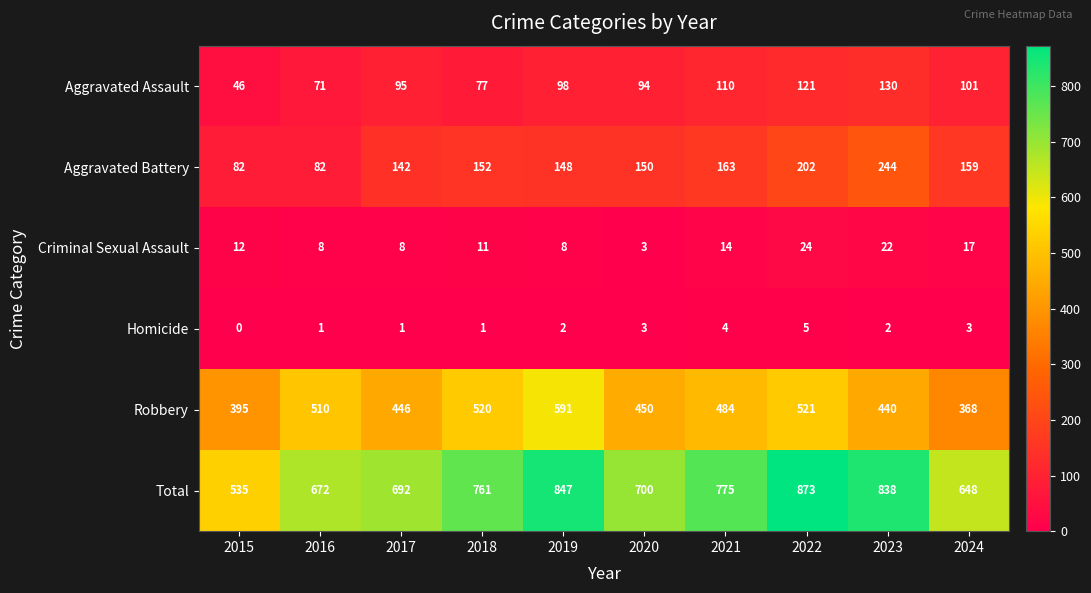

What is the highest value of the Robbery series?

591